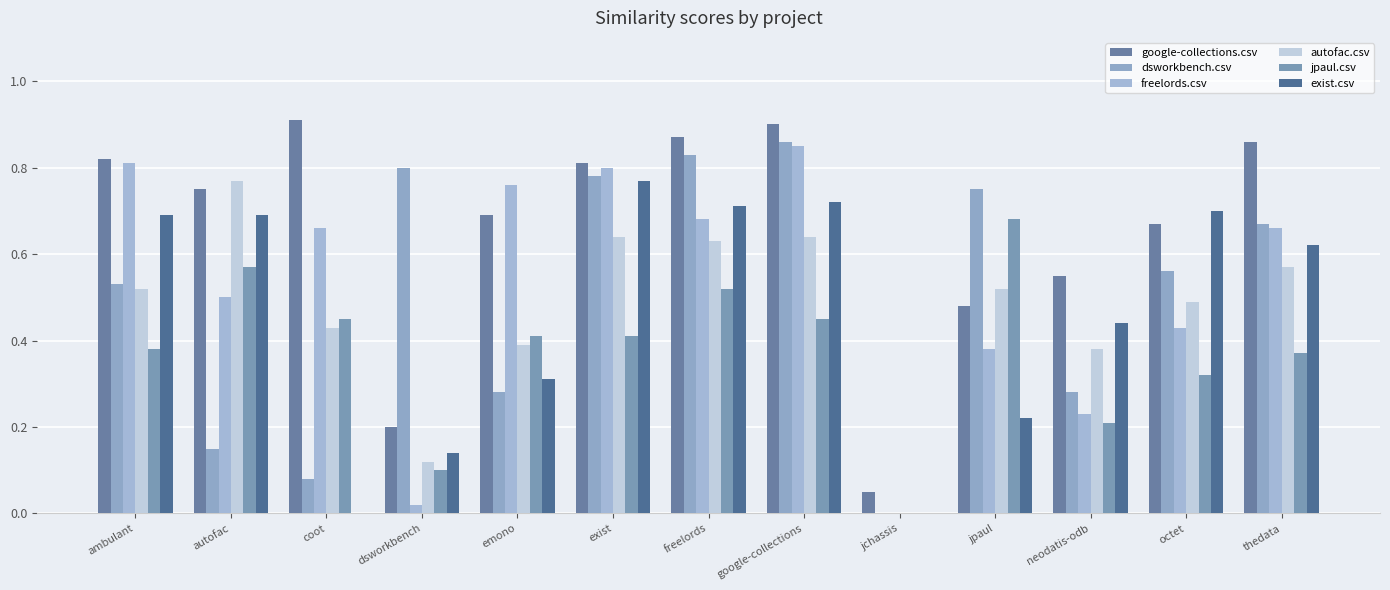

Which label corresponds to the largest value in the chart?

coot